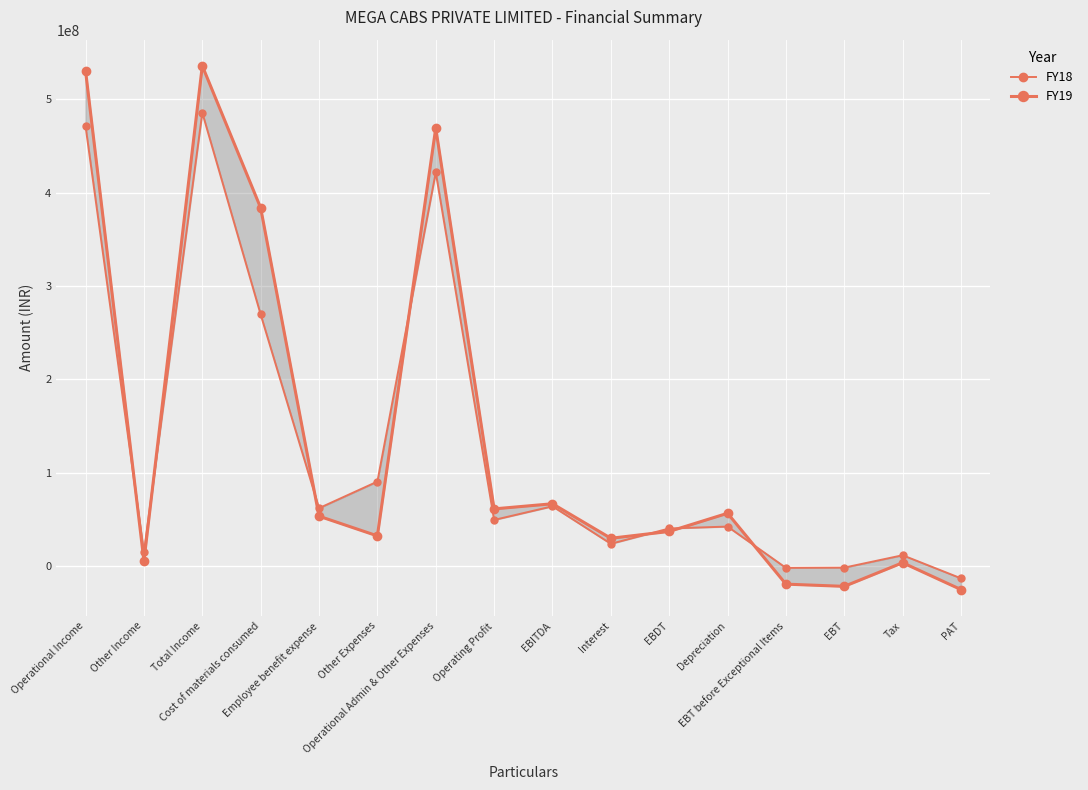

What is the maximum value for FY19?

535843086